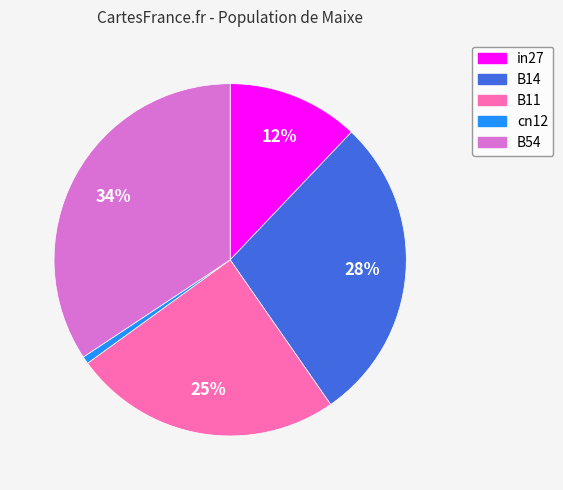

To the nearest percent, what is the average slice percentage?

20%